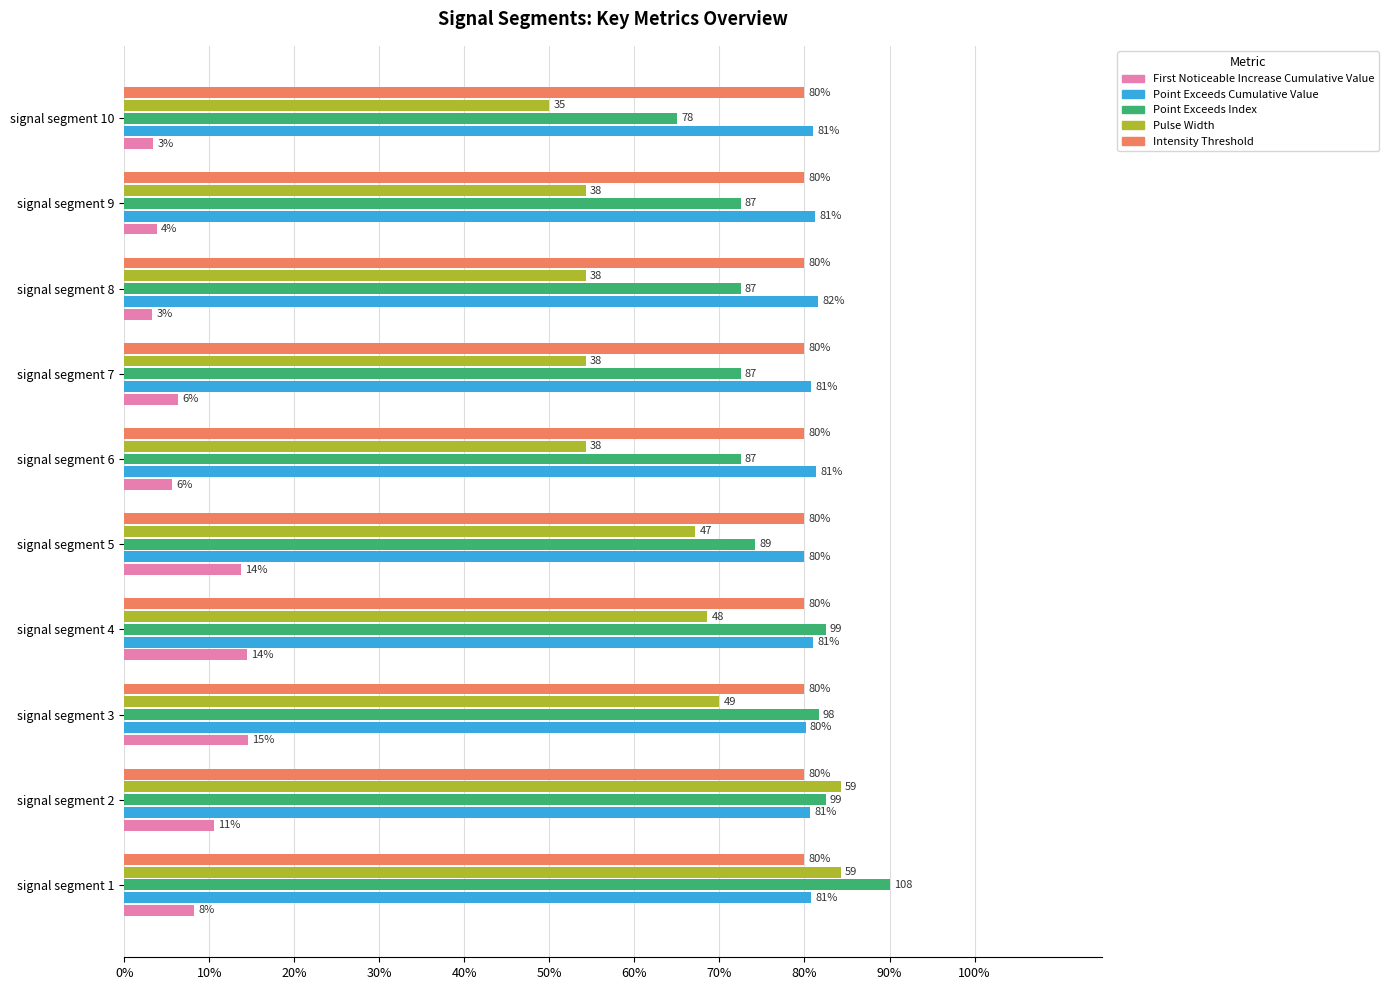

What are all the series names shown in the legend?

First Noticeable Increase Cumulative Value, Point Exceeds Cumulative Value, Point Exceeds Index, Pulse Width, Intensity Threshold